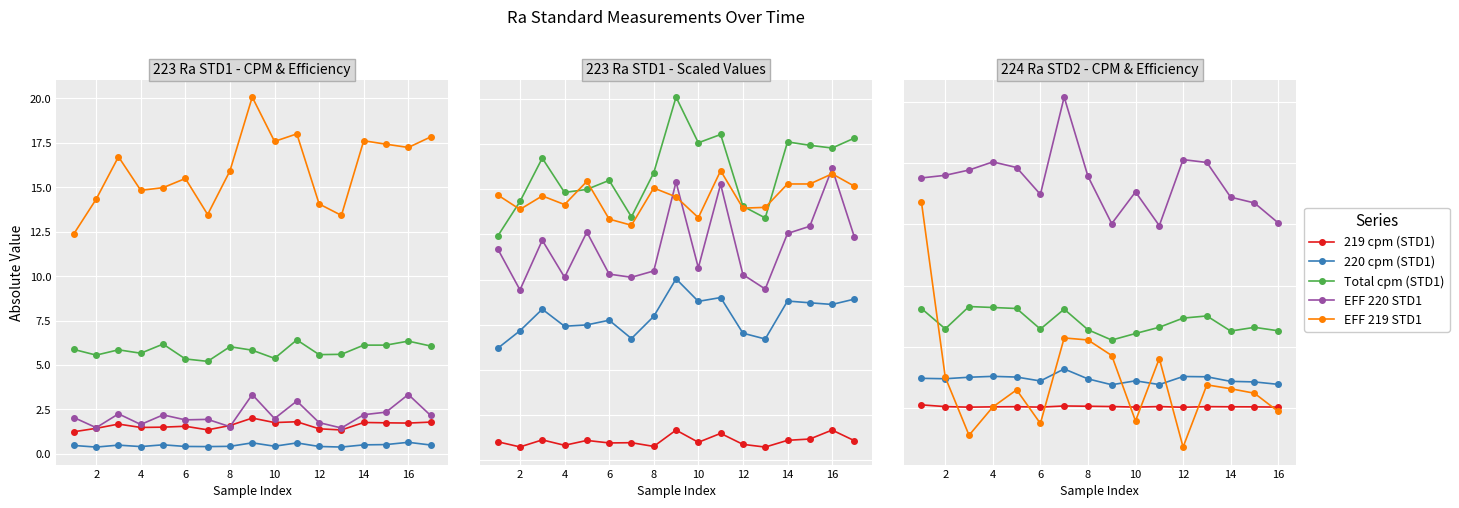

List the series in order of their peak value, highest first.

EFF 219 STD1, Total (cpm) STD1, EFF 220 STD1, 220 (cpm) STD1, 219 (cpm) STD1